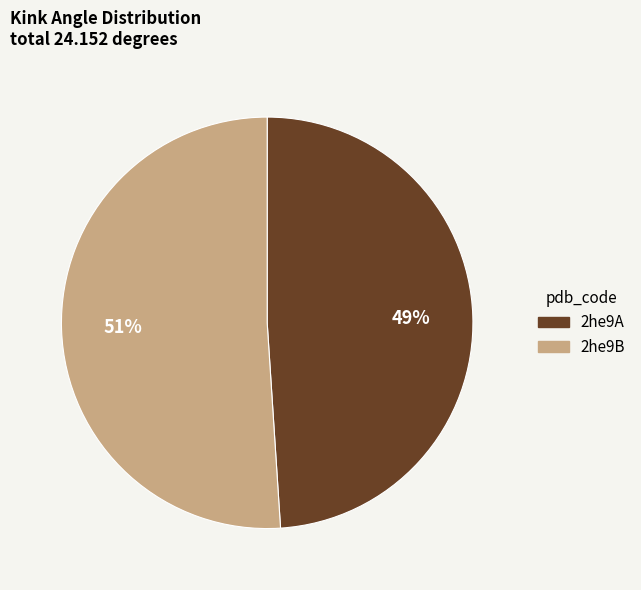

Count the number of slices in the pie.

2